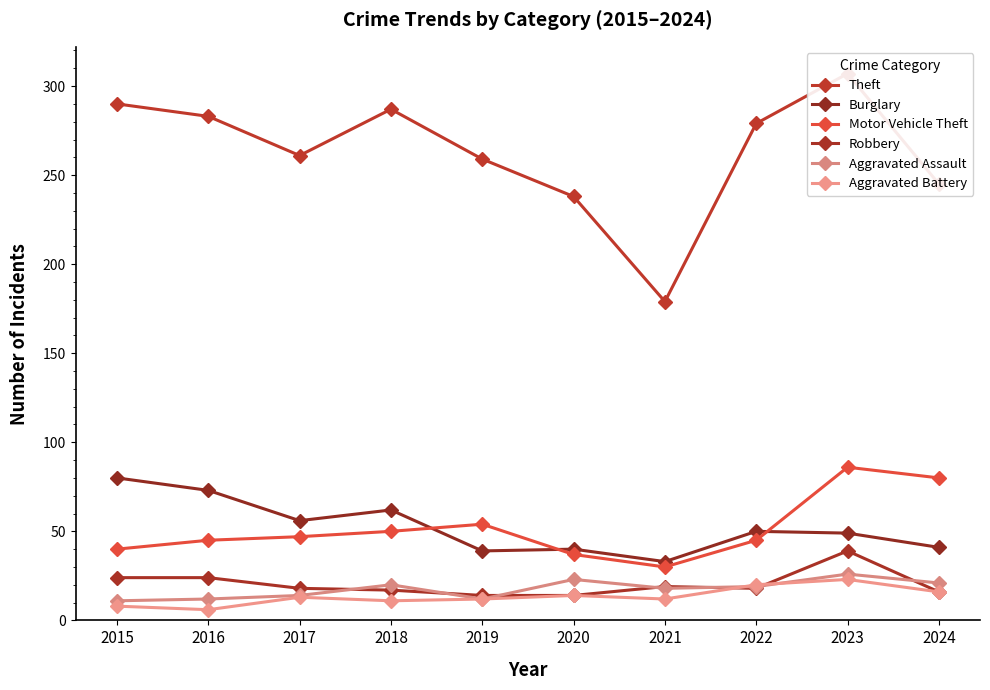

What is the value of the Aggravated Battery point at the 10th from the left?

16